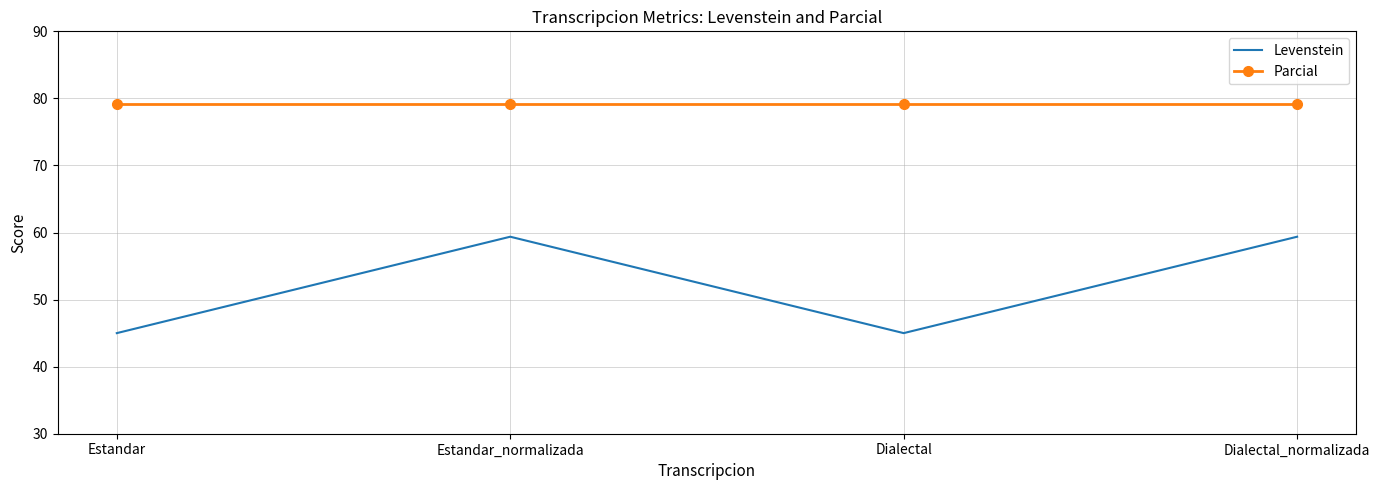

True or false: Levenstein has a value of 9.4 at Estandar.

False